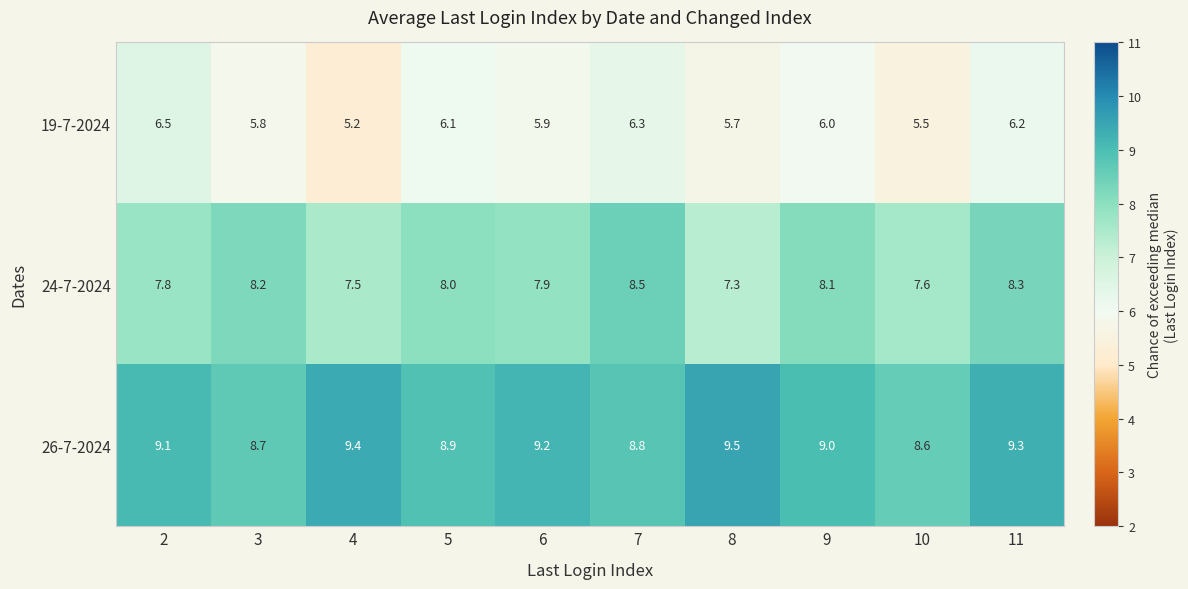

True or false: 24-7-2024 has a value of 4.4 at 6.

False